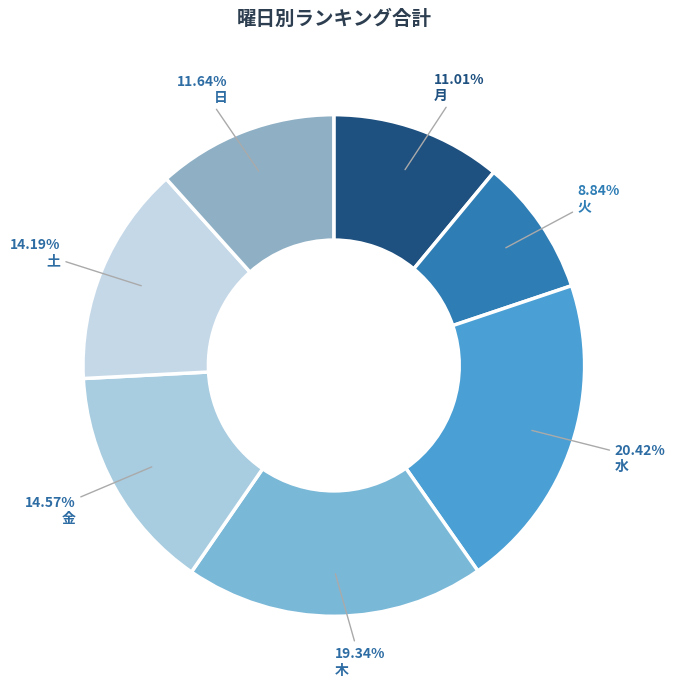

Does any single category account for the majority?

No